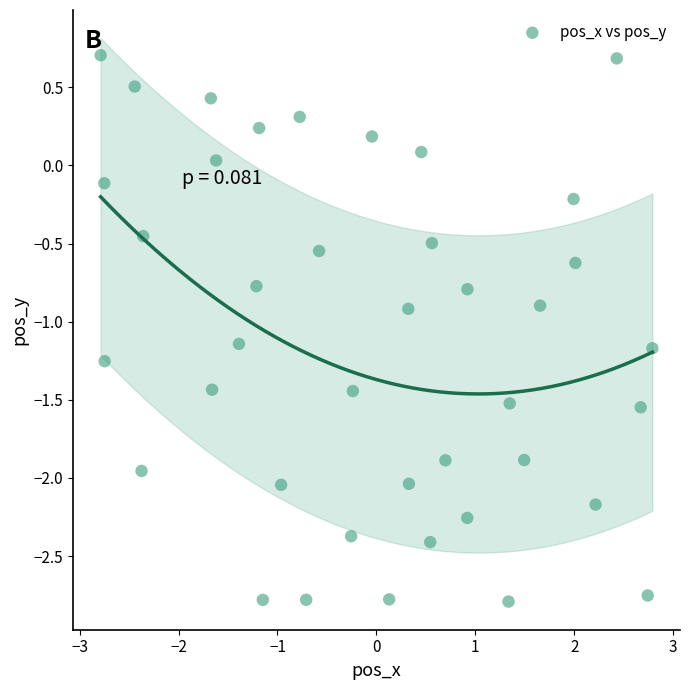

What is the range of X values (max minus min)?

5.6